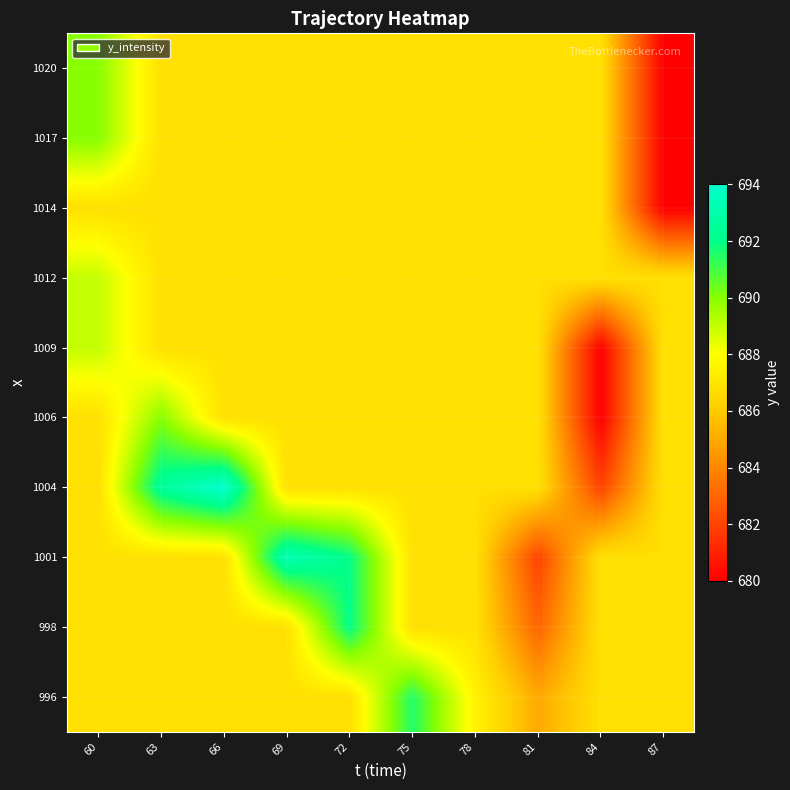

What is the minimum value shown in the chart?

680.0